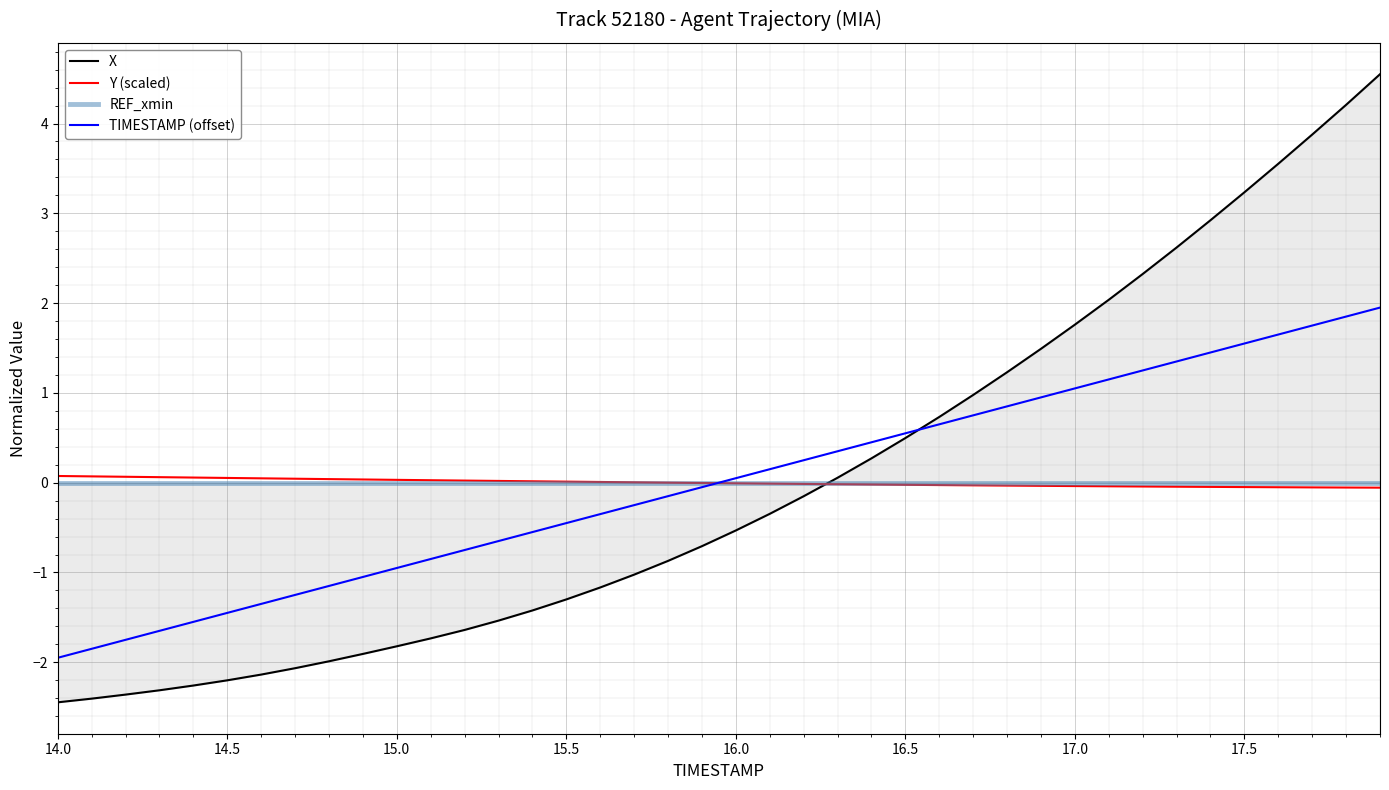

What is the difference between the second highest and second lowest values in the Y (scaled) series?

0.1